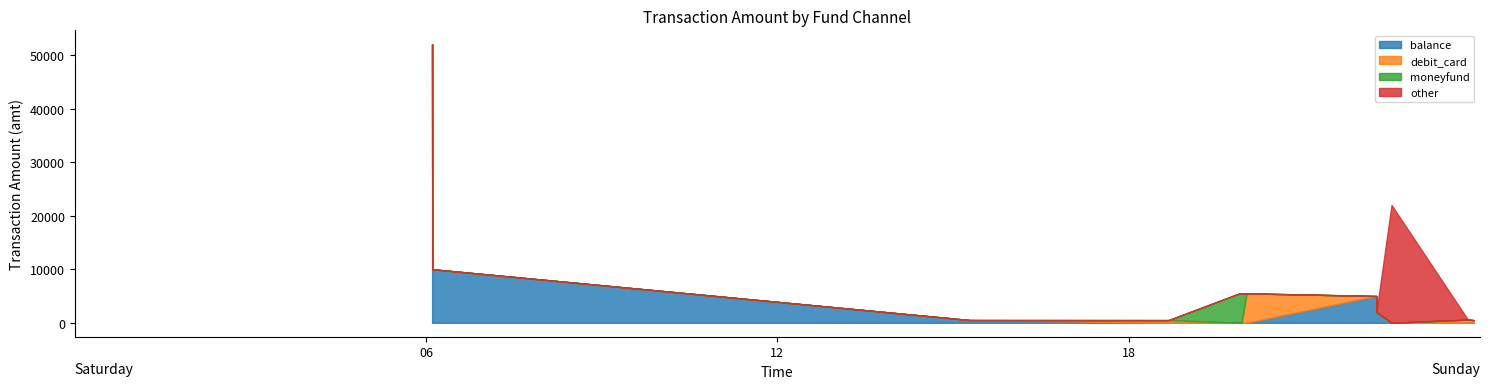

Reading left to right, what are all the values shown in this chart?

balance: 2023-09-09 06:06:06=52000.0	2023-09-09 06:06:17=10000.0	2023-09-09 15:17:04=512.0	2023-09-09 18:40:41=0.0	2023-09-09 19:53:26=0.0	2023-09-09 19:55:36=0.0	2023-09-09 20:00:51=0.0	2023-09-09 22:13:39=5005.0	2023-09-09 22:13:48=2000.0	2023-09-09 22:29:19=0.0	2023-09-09 23:47:37=0.0	2023-09-09 23:53:30=0.0
debit_card: 2023-09-09 06:06:06=0.0	2023-09-09 06:06:17=0.0	2023-09-09 15:17:04=0.0	2023-09-09 18:40:41=500.0	2023-09-09 19:53:26=0.0	2023-09-09 19:55:36=0.0	2023-09-09 20:00:51=5500.0	2023-09-09 22:13:39=0.0	2023-09-09 22:13:48=0.0	2023-09-09 22:29:19=0.0	2023-09-09 23:47:37=599.0	2023-09-09 23:53:30=499.9
moneyfund: 2023-09-09 06:06:06=0.0	2023-09-09 06:06:17=0.0	2023-09-09 15:17:04=0.0	2023-09-09 18:40:41=0.0	2023-09-09 19:53:26=5500.0	2023-09-09 19:55:36=5500.0	2023-09-09 20:00:51=0.0	2023-09-09 22:13:39=0.0	2023-09-09 22:13:48=0.0	2023-09-09 22:29:19=0.0	2023-09-09 23:47:37=0.0	2023-09-09 23:53:30=0.0
other: 2023-09-09 06:06:06=0.0	2023-09-09 06:06:17=0.0	2023-09-09 15:17:04=0.0	2023-09-09 18:40:41=0.0	2023-09-09 19:53:26=0.0	2023-09-09 19:55:36=0.0	2023-09-09 20:00:51=0.0	2023-09-09 22:13:39=0.0	2023-09-09 22:13:48=0.0	2023-09-09 22:29:19=21998.0	2023-09-09 23:47:37=0.0	2023-09-09 23:53:30=0.0